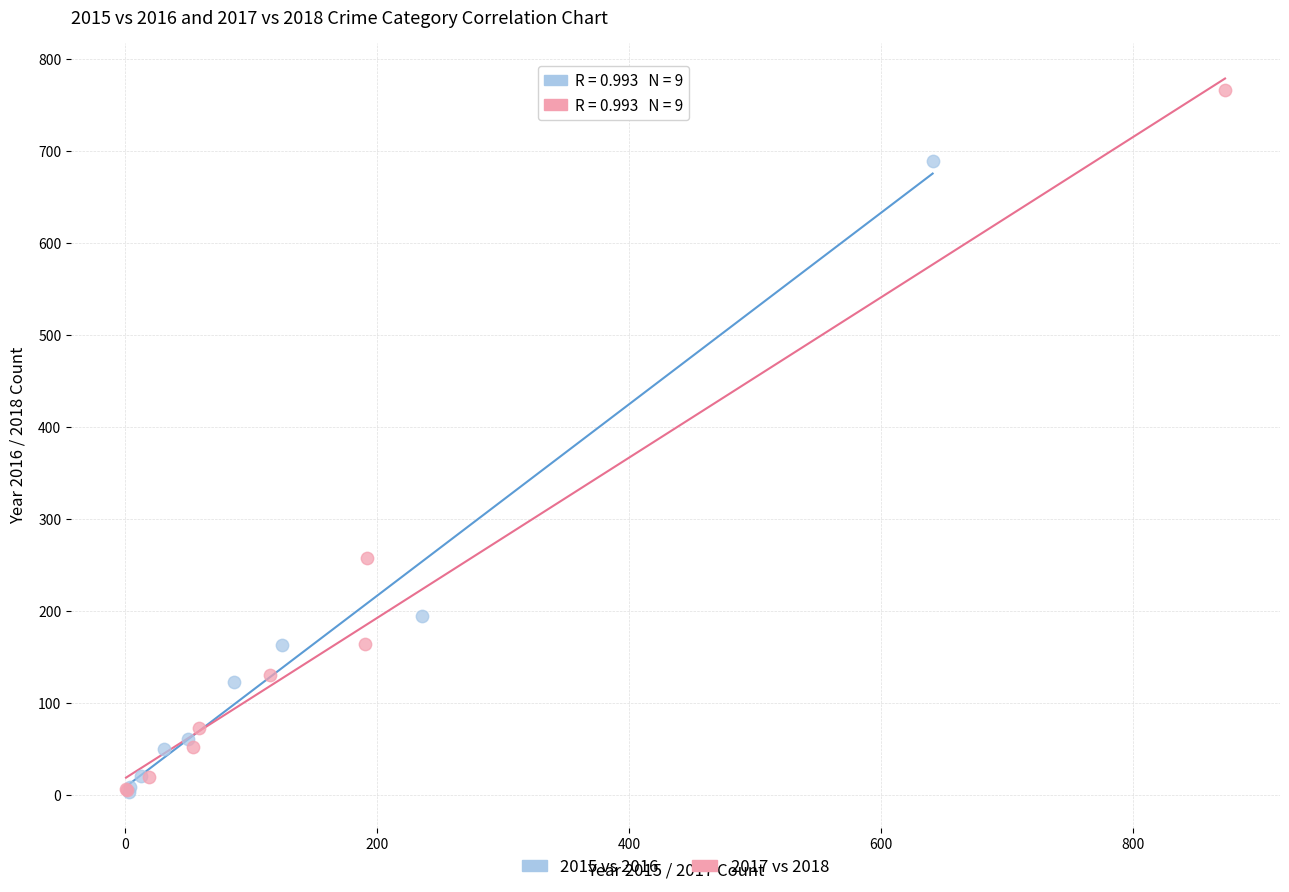

Which series contains the highest Y value?

2017 vs 2018